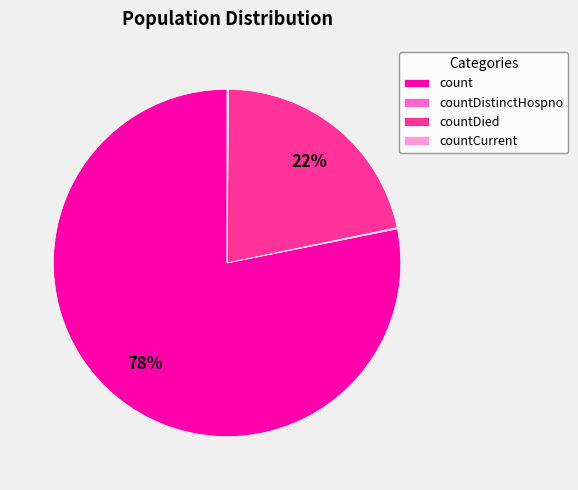

Which category has the biggest portion of the pie?

count